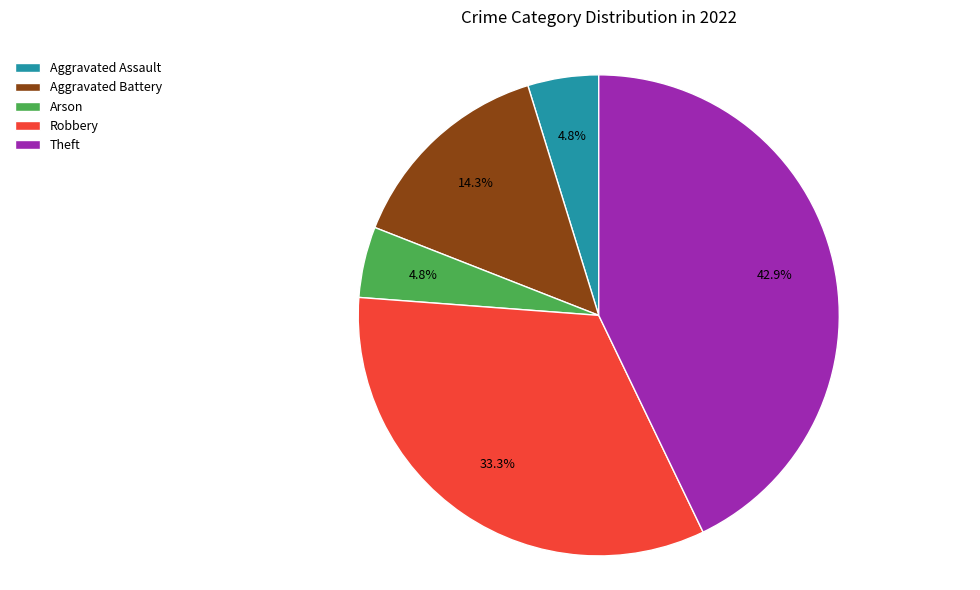

How much of the chart is everything except Aggravated Battery?

85.7%